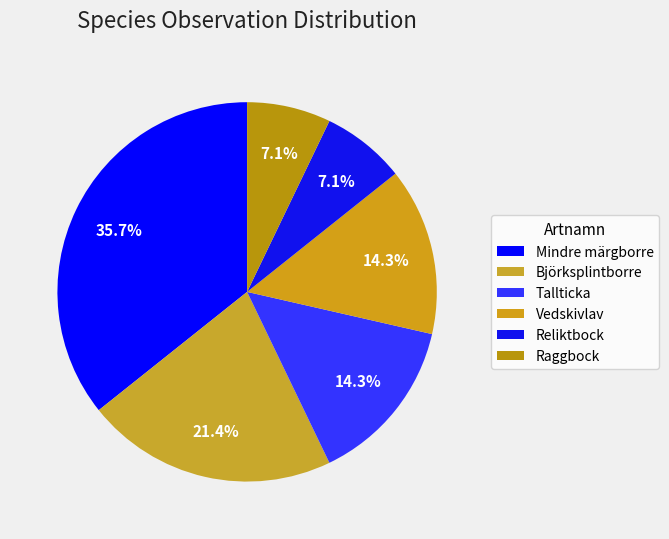

Which slice is the largest?

Mindre märgborre